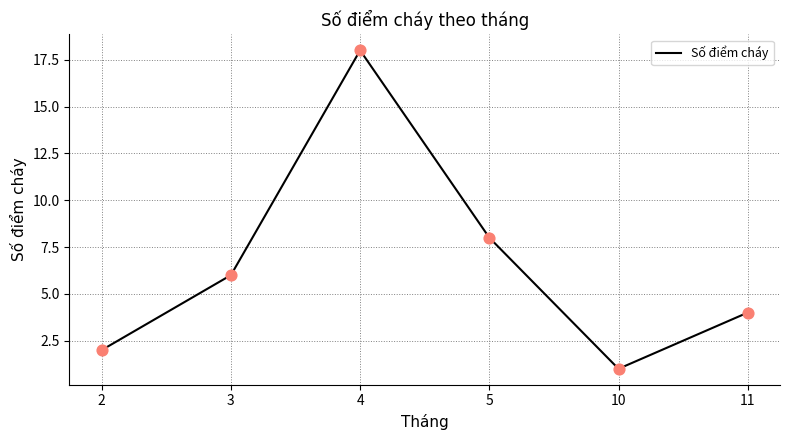

Between 4 and 2, which is larger?

4